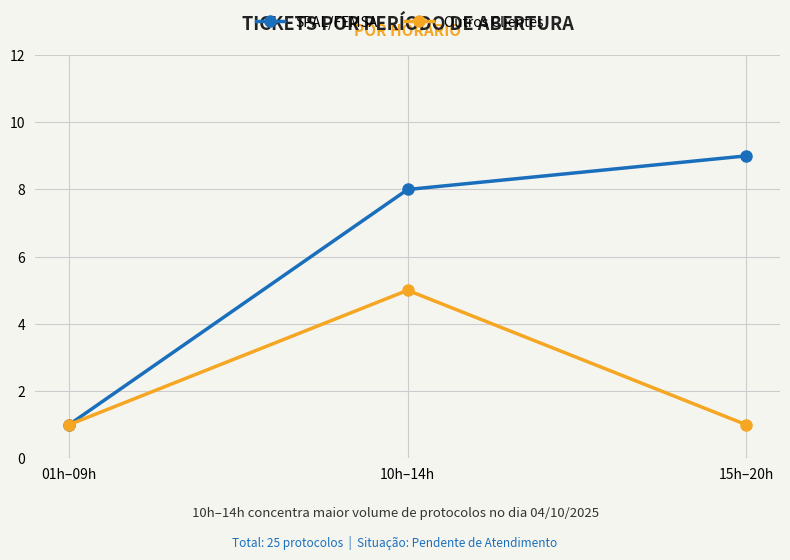

What is the difference between the maximum and minimum values in the SPAL/FEMSA series?

8